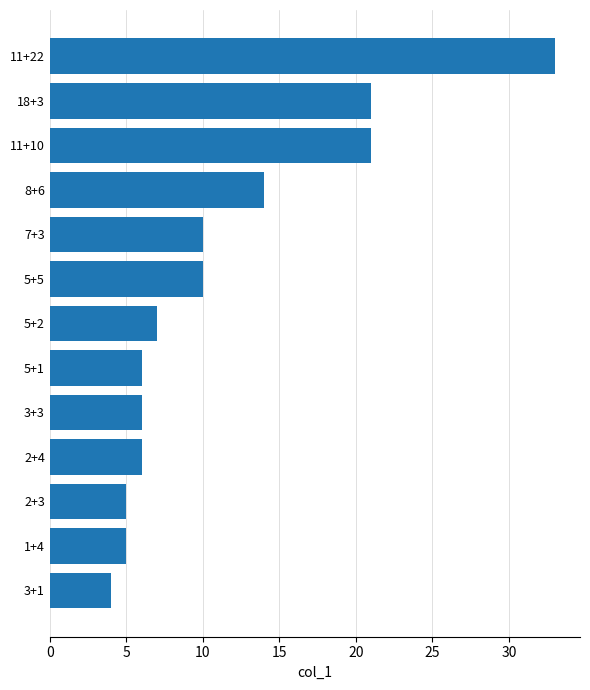

What is the label of the 7th bar from the bottom?

5+2